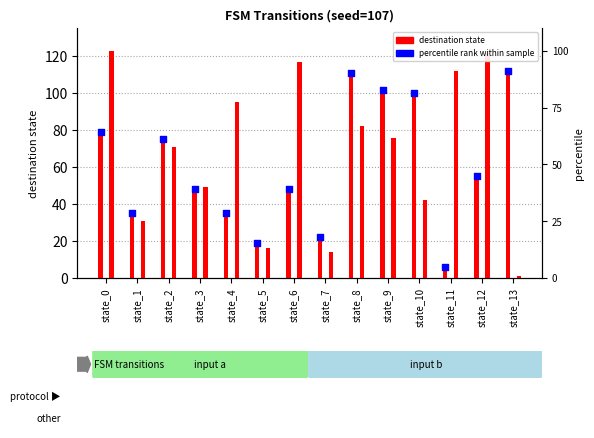

At how many categories does at least one series exceed 100?

7